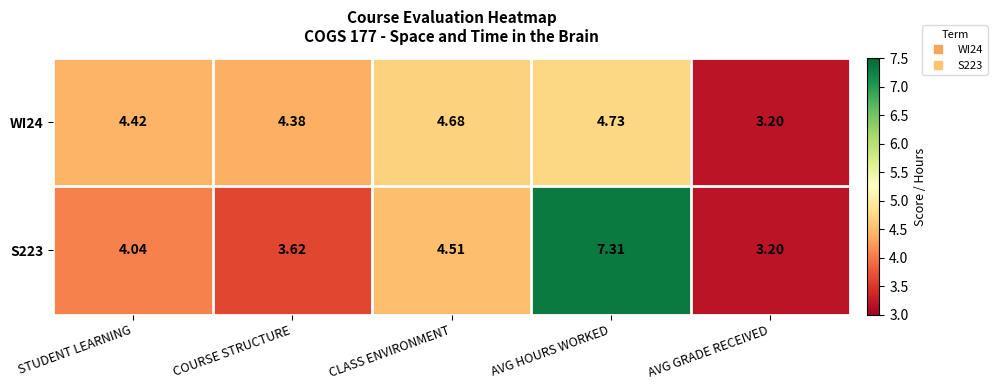

How many data points does each series have?

5